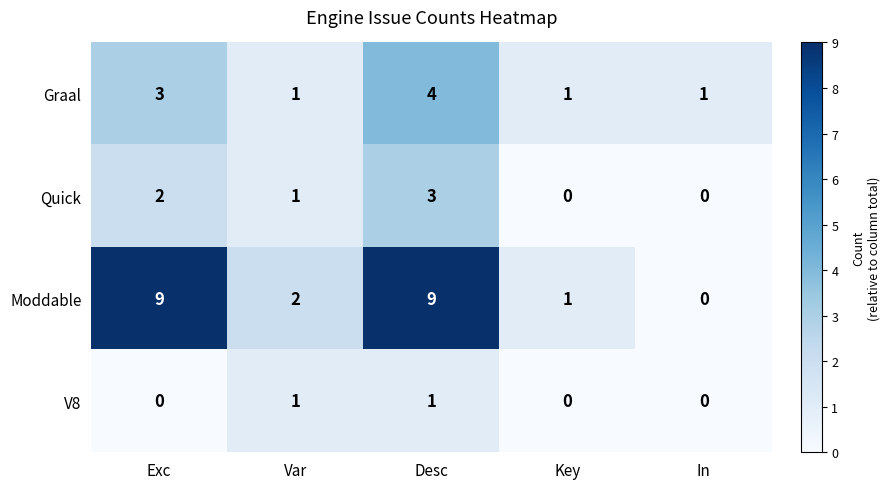

At which label does Moddable first exceed 2?

Exc